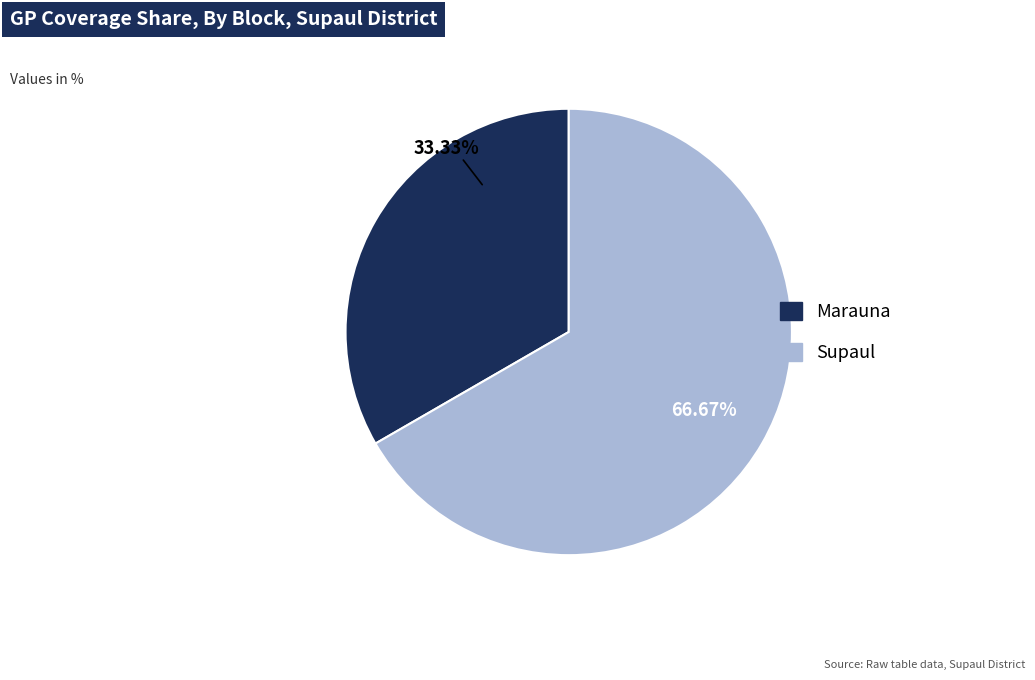

Combined, what portion of the pie is Supaul and Marauna?

100.0%